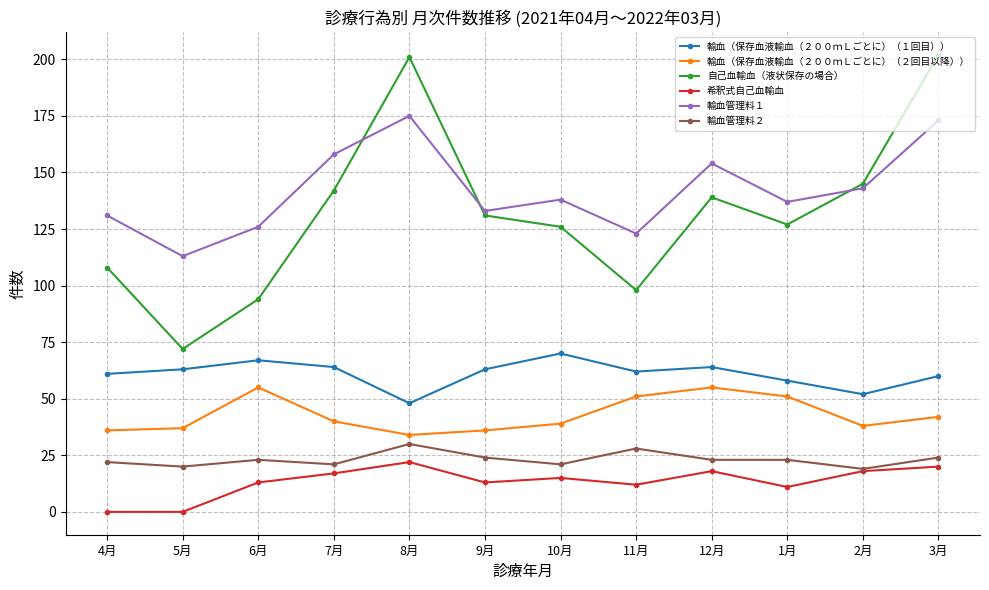

True or false: 輸血（保存血液輸血（２００ｍＬごとに）（１回目）） has more than 1 points higher than both neighbors.

True